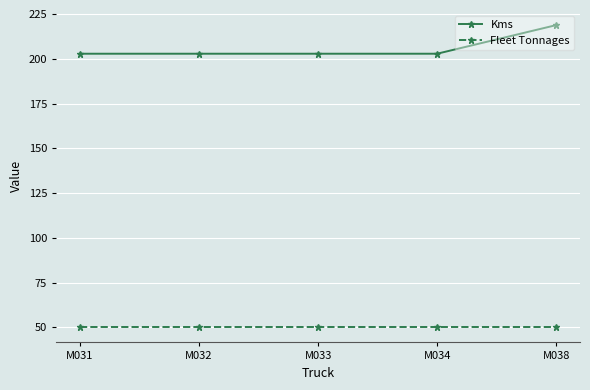

List the series in order of their overall mean, highest first.

Kms, Fleet Tonnages